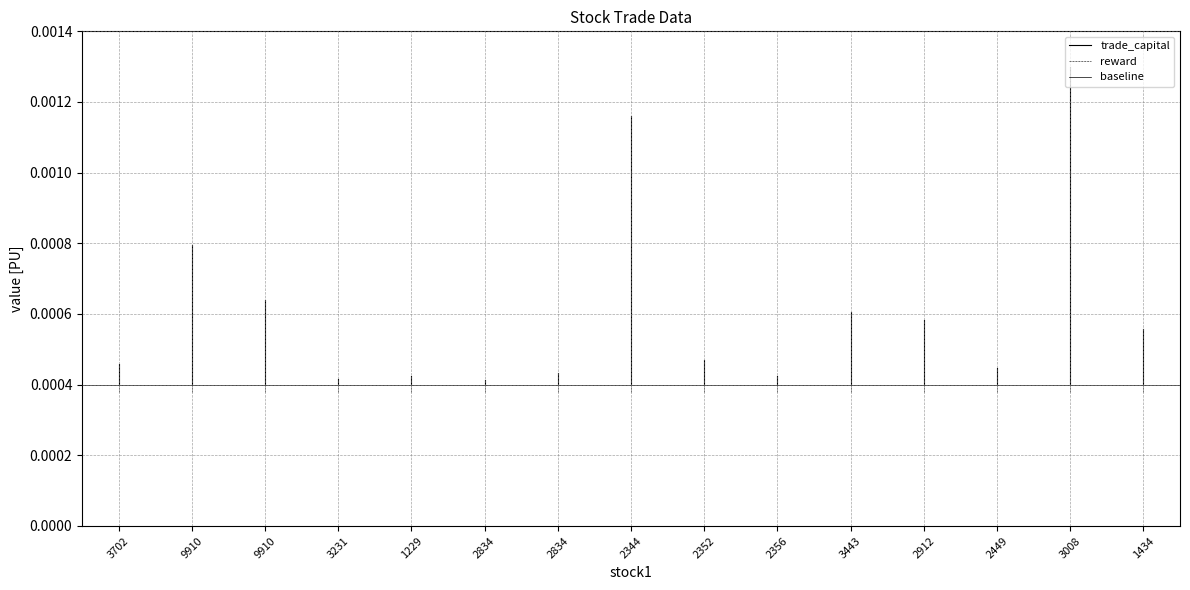

The reward series shows 0.0 at 3702. True or false?

True